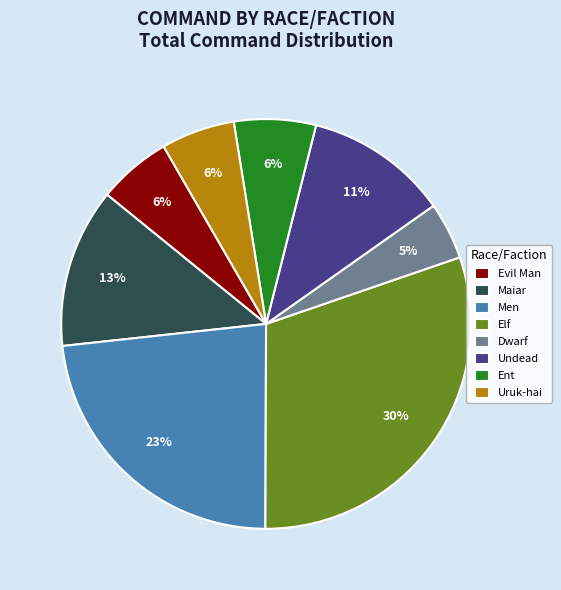

Which slice is the largest?

Elf